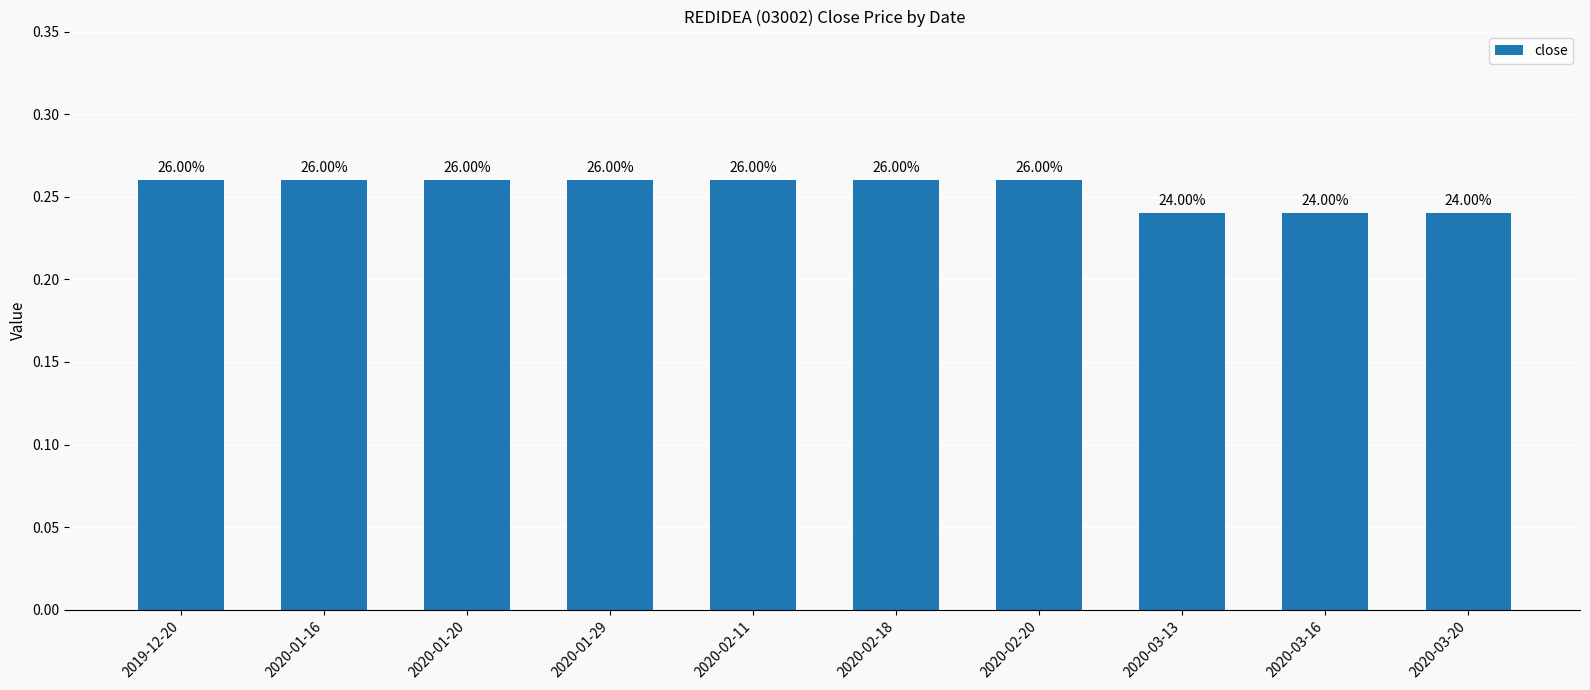

What is the minimum value shown in the chart?

0.2